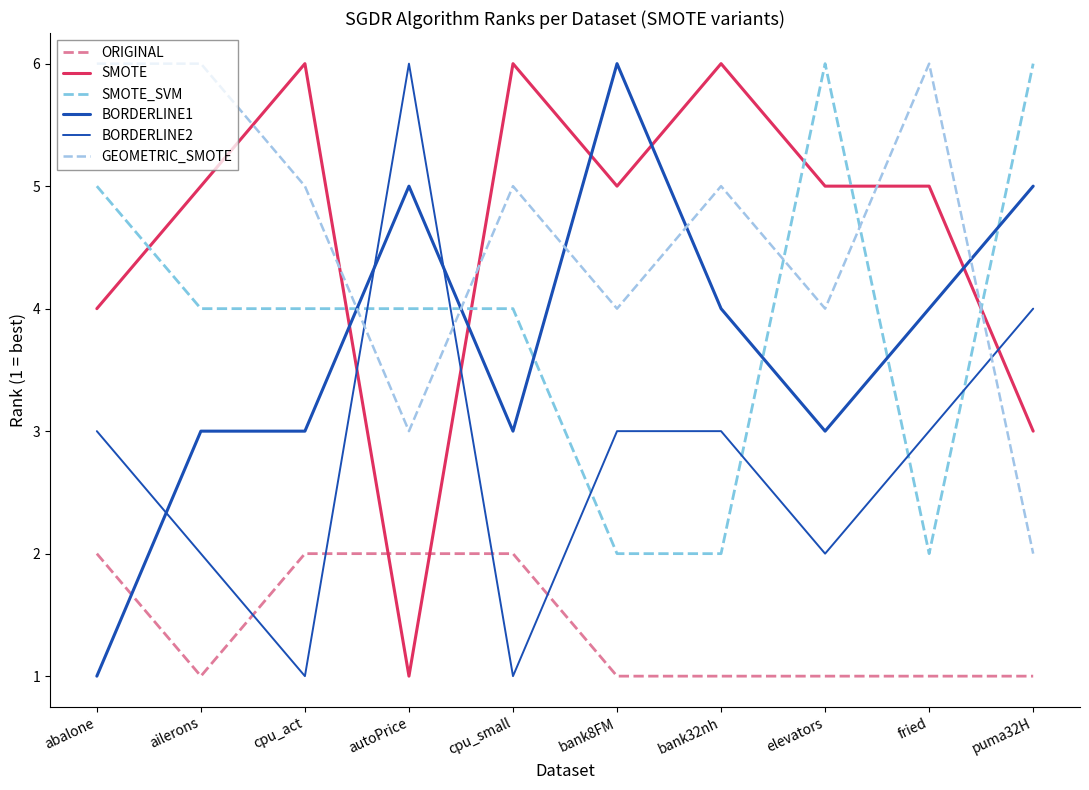

Reading left to right, what are all the values shown in this chart?

ORIGINAL: 2	1	2	2	2	1	1	1	1	1
SMOTE: 4	5	6	1	6	5	6	5	5	3
SMOTE_SVM: 5	4	4	4	4	2	2	6	2	6
BORDERLINE1: 1	3	3	5	3	6	4	3	4	5
BORDERLINE2: 3	2	1	6	1	3	3	2	3	4
GEOMETRIC_SMOTE: 6	6	5	3	5	4	5	4	6	2